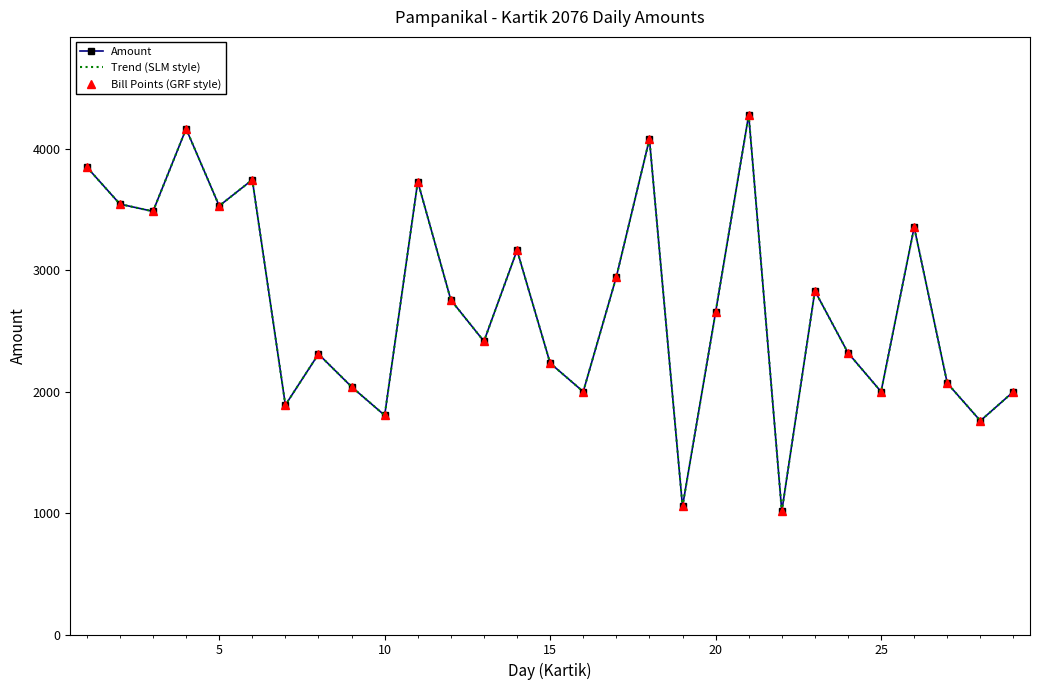

True or false: Bill Points (GRF style) and Amount intersect in this chart.

False